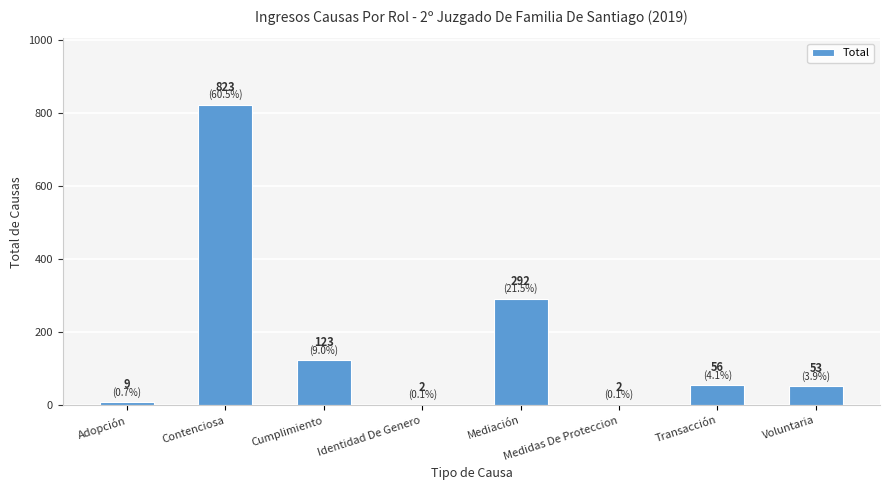

The chart shows a value of 123 at Cumplimiento. True or false?

True